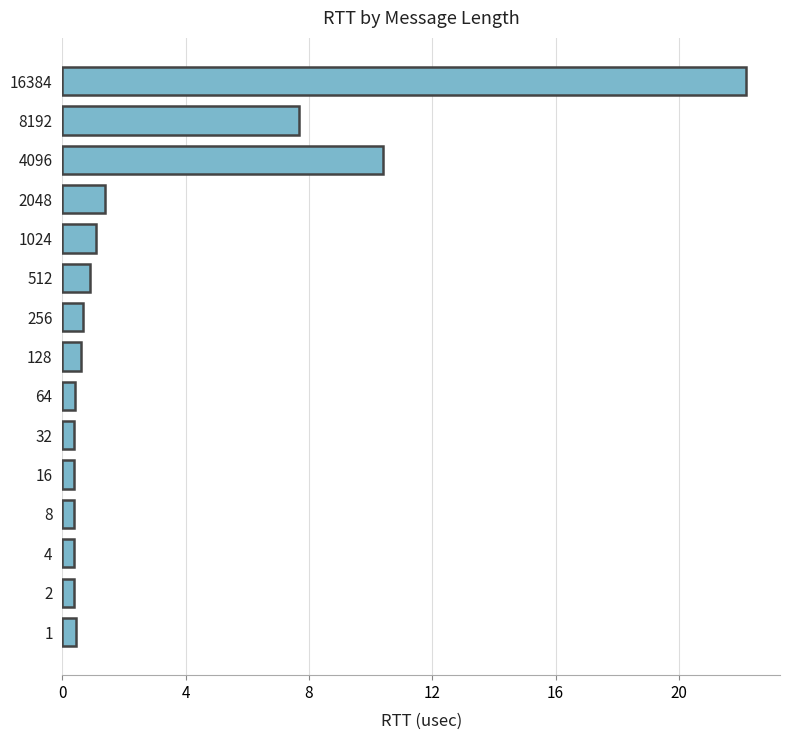

The chart shows a value of 0.4 at 16. True or false?

True